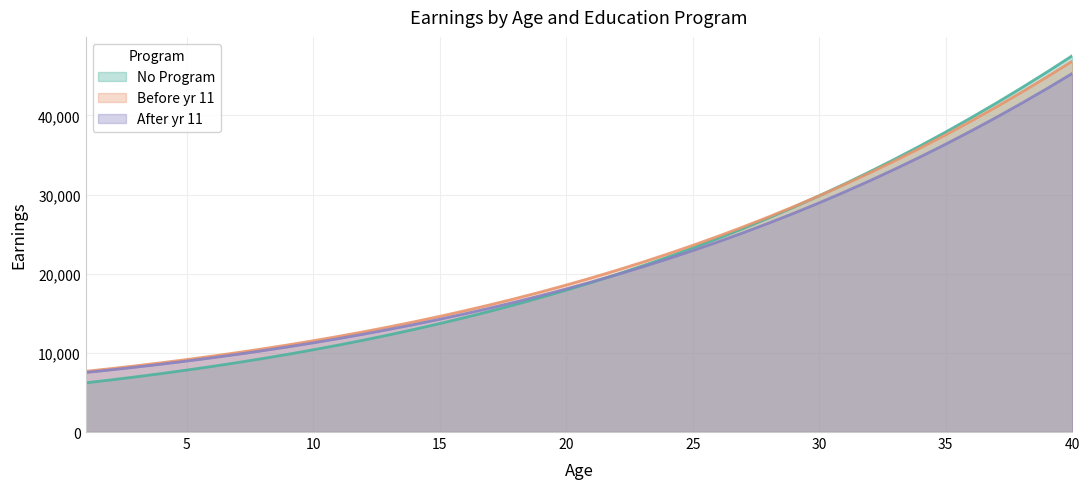

Reading left to right, extract all data points from this chart.

No Program: 1=6214.9	2=6586.7	3=6979.2	4=7393.4	5=7830.3	6=8291.1	7=8776.9	8=9288.8	9=9828.0	10=10395.8	11=10993.3	12=11622.0	13=12283.0	14=12977.8	15=13707.8	16=14474.3	17=15278.8	18=16122.8	19=17007.6	20=17934.8	21=18905.9	22=19922.4	23=20985.7	24=22097.4	25=23259.0	26=24471.8	27=25737.4	28=27057.1	29=28432.4	30=29864.5	31=31354.8	32=32904.4	33=34514.5	34=36186.1	35=37920.2	36=39717.7	37=41579.4	38=43505.8	39=45497.4	40=47554.7
Before yr 11: 1=7671.4	2=8013.9	3=8375.7	4=8757.9	5=9161.5	6=9587.4	7=10036.8	8=10510.8	9=11010.6	10=11537.3	11=12092.2	12=12676.6	13=13291.8	14=13939.1	15=14619.9	16=15335.6	17=16087.7	18=16877.5	19=17706.6	20=18576.6	21=19488.9	22=20445.1	23=21446.7	24=22495.3	25=23592.5	26=24739.8	27=25938.8	28=27191.0	29=28497.9	30=29861.0	31=31281.8	32=32761.5	33=34301.7	34=35903.4	35=37568.0	36=39296.5	37=41090.0	38=42949.3	39=44875.2	40=46868.5
After yr 11: 1=7521.6	2=7854.2	3=8205.6	4=8576.6	5=8968.2	6=9381.5	7=9817.5	8=10277.2	9=10761.8	10=11272.4	11=11810.2	12=12376.4	13=12972.3	14=13599.1	15=14258.1	16=14950.8	17=15678.4	18=16442.3	19=17244.0	20=18084.9	21=18966.5	22=19890.1	23=20857.3	24=21869.6	25=22928.4	26=24035.2	27=25191.4	28=26398.5	29=27657.9	30=28970.9	31=30339.0	32=31763.4	33=33245.3	34=34785.9	35=36386.4	36=38047.7	37=39770.8	38=41556.5	39=43405.4	40=45318.3